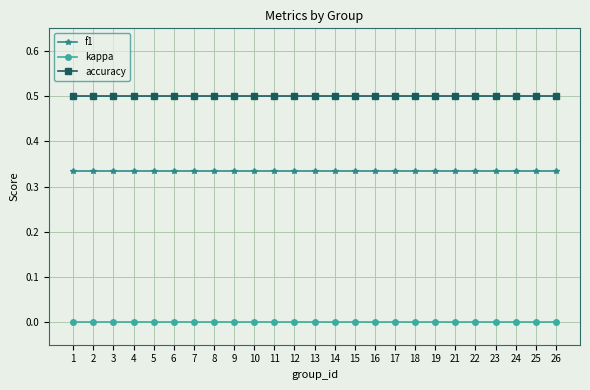

Rank the series by their average value, from highest to lowest.

accuracy, f1, kappa